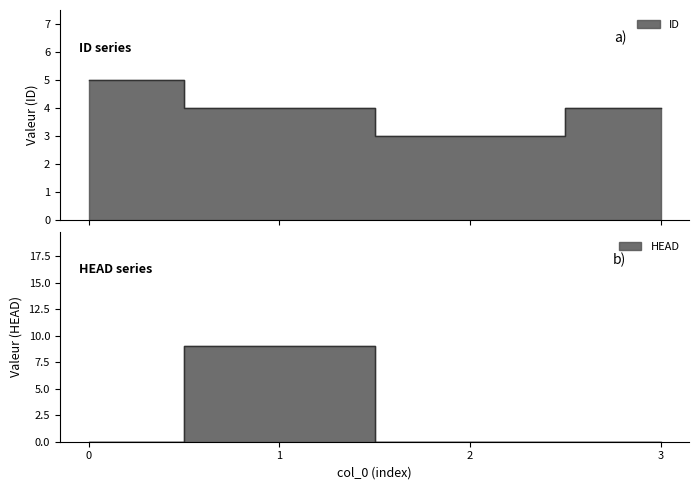

How many data points in ID are above 4?

1